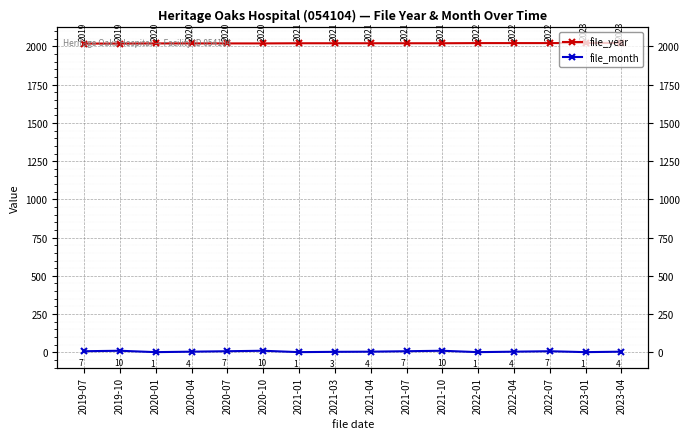

What is the value of the file_month point at the 16th from the left?

4